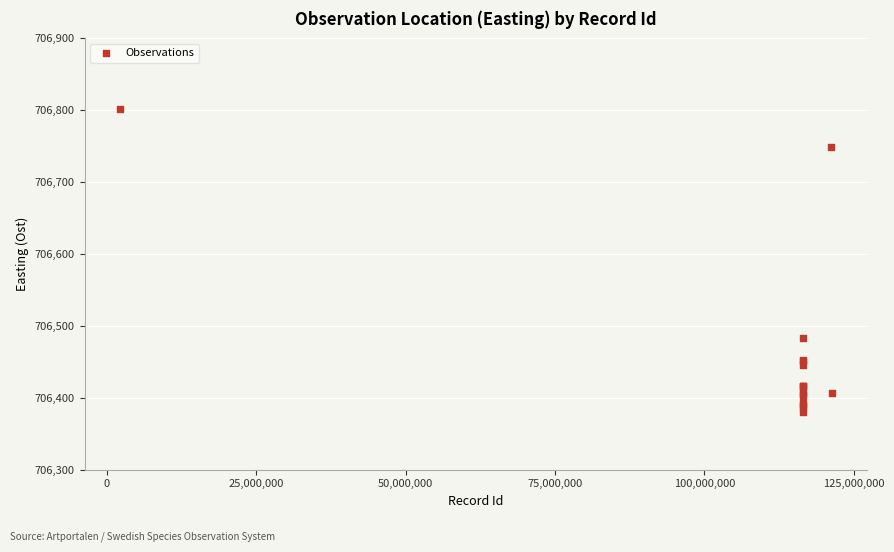

What Y value in the scatter plot is closest to 706590?

706483.0